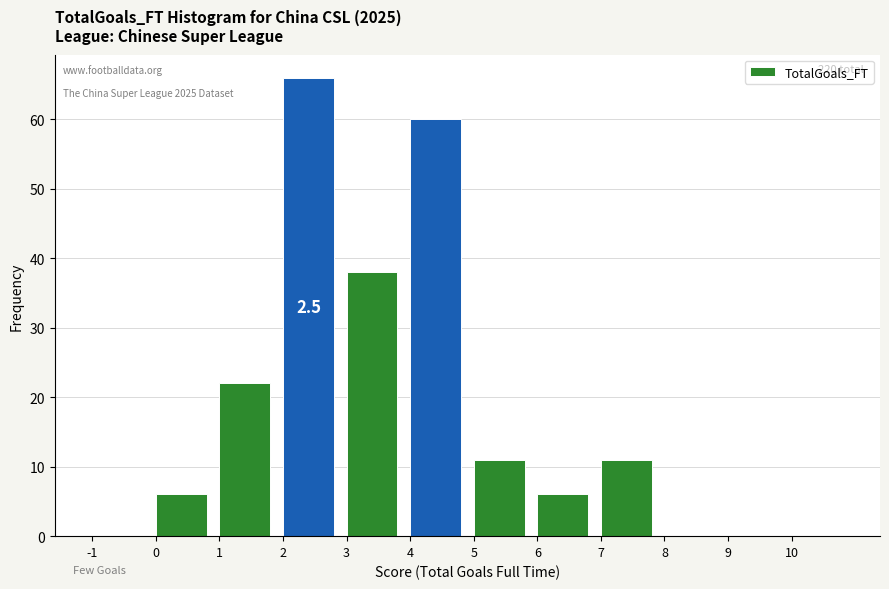

Which range on the x-axis has the tallest bar?

2 to 3